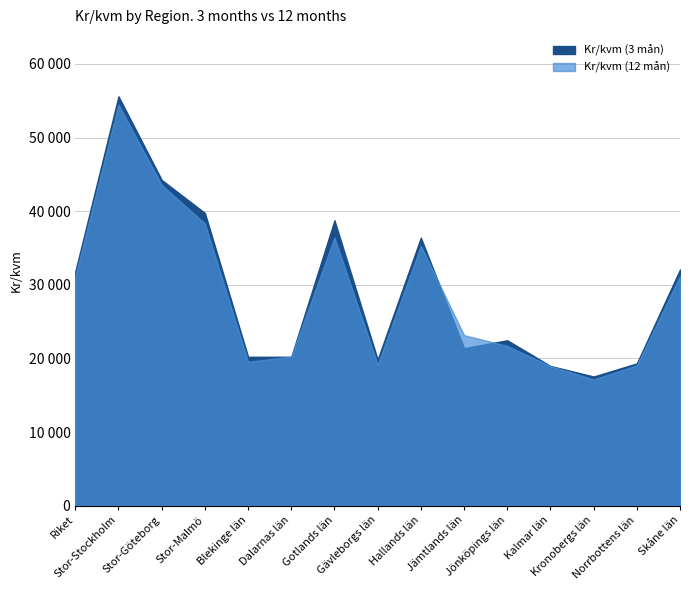

At which label does Kr/kvm (3 mån) first exceed 22472?

Riket